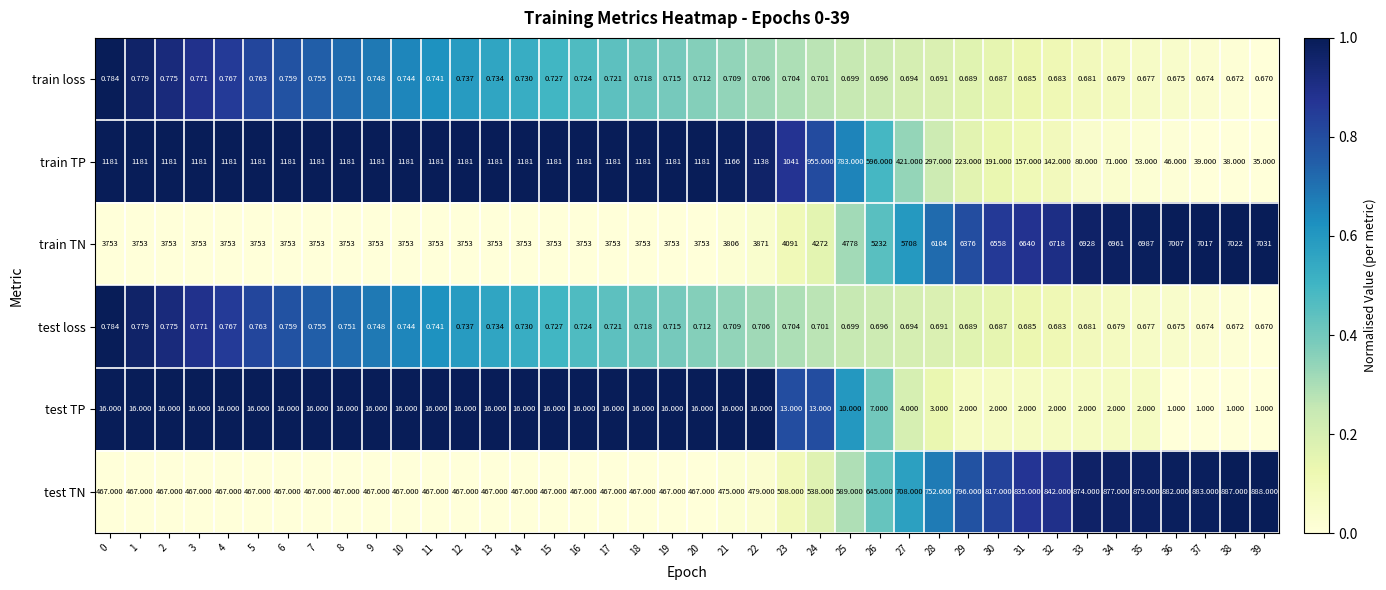

Count the number of categories in the chart.

40